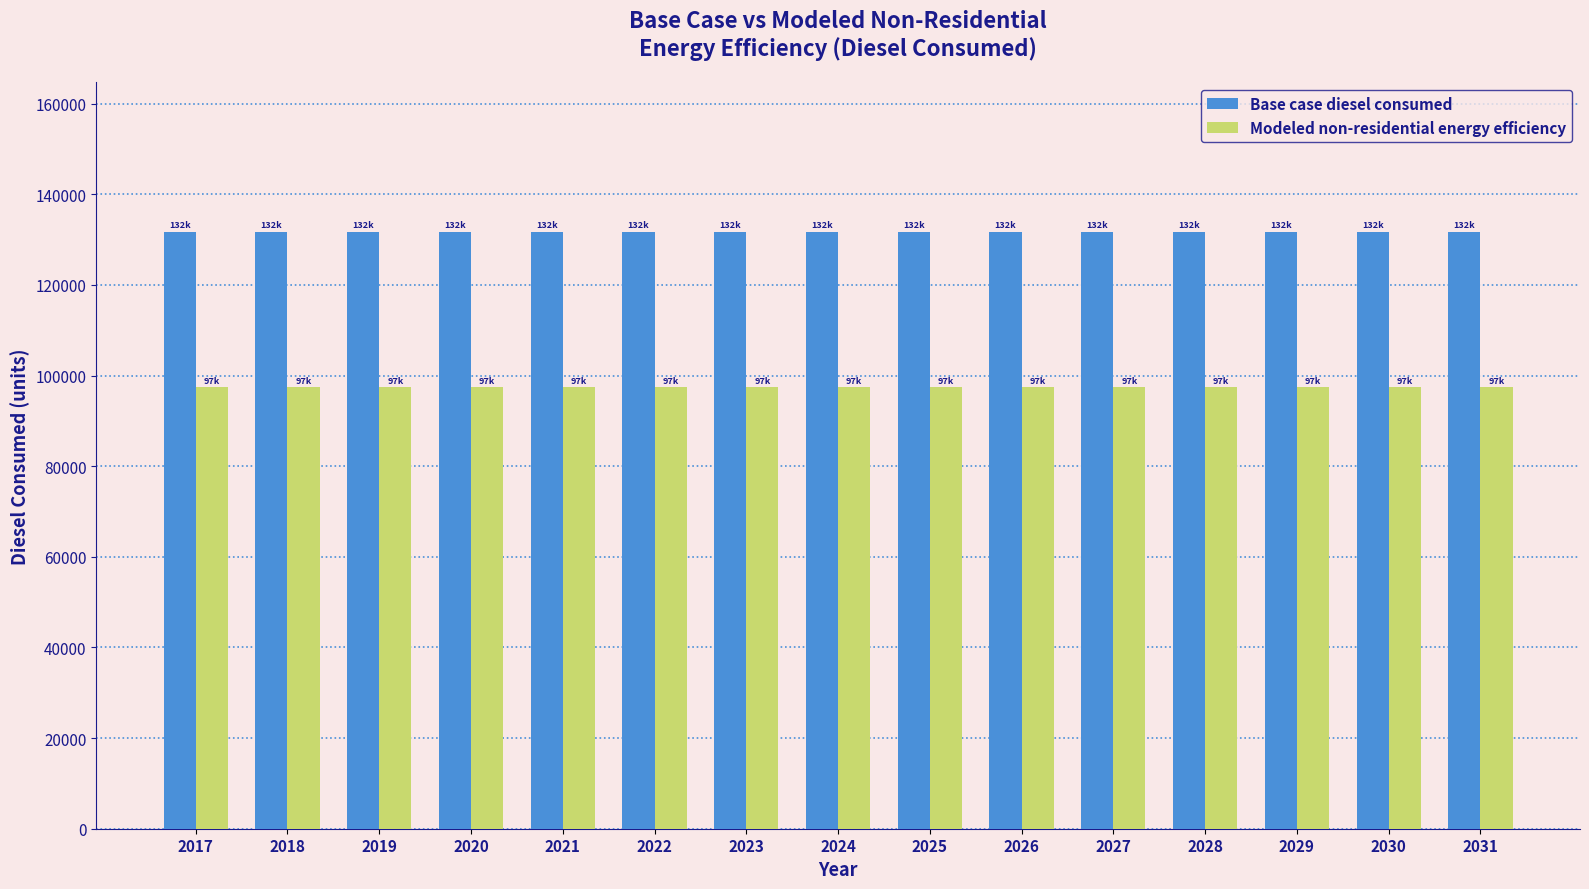

What is the difference between the highest and lowest values at 2028?

34251.0